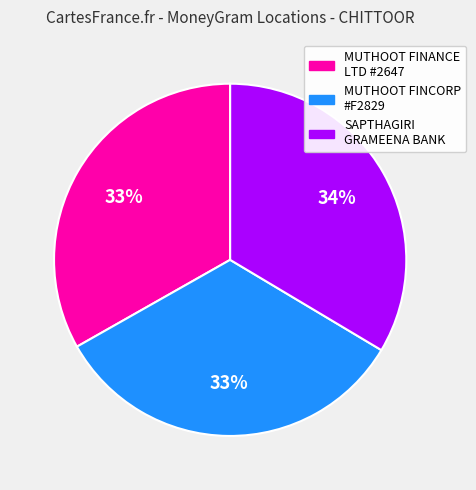

Does any single category account for the majority?

No